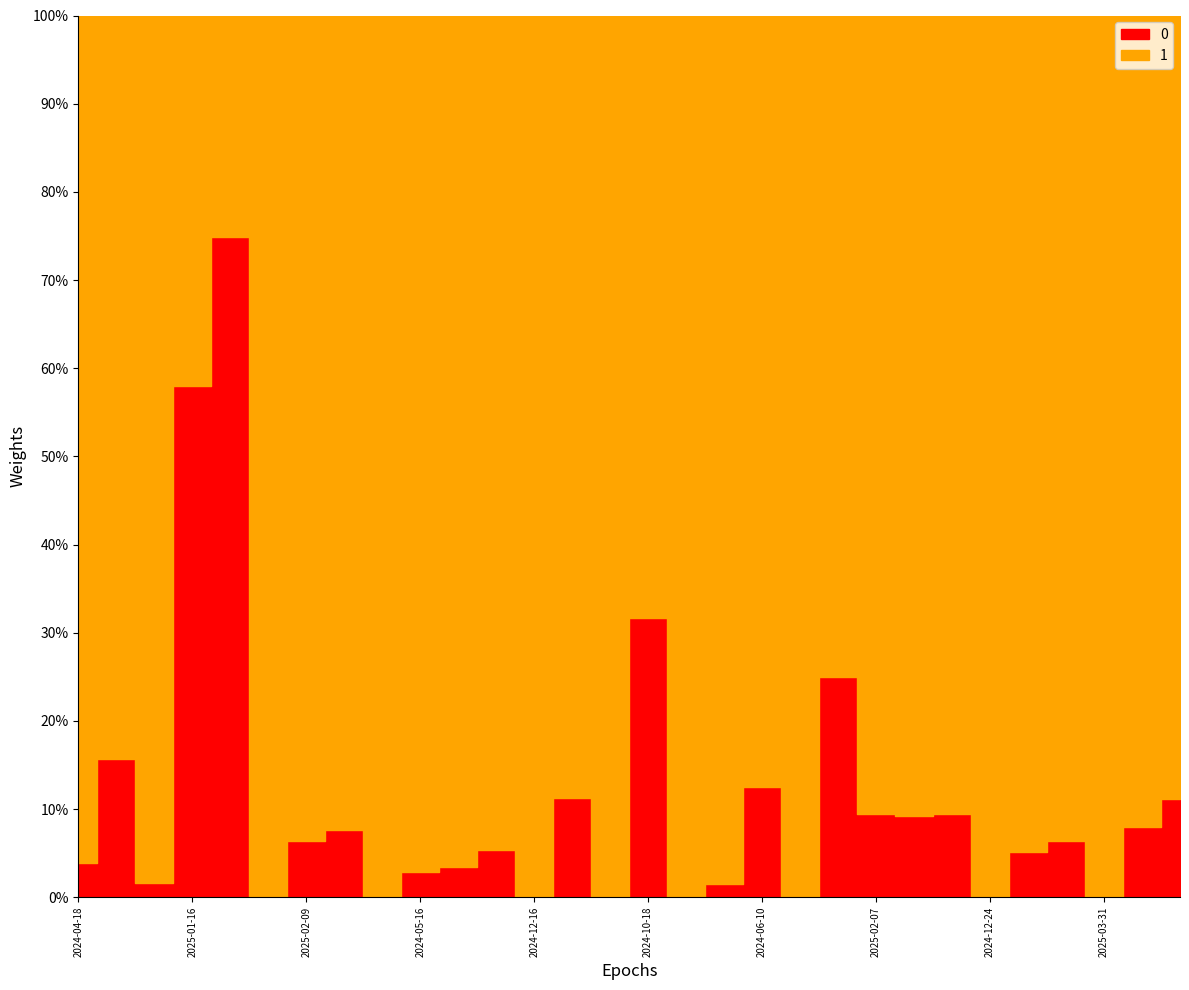

Reading left to right, list all the values displayed in this chart.

0: 0.0	0.2	0.0	0.6	0.7	0.0	0.1	0.1	0.0	0.0	0.0	0.1	0.0	0.1	0.0	0.3	0.0	0.0	0.1	0.0	0.2	0.1	0.1	0.1	0.0	0.1	0.1	0.0	0.1	0.1
1: 1.0	0.8	1.0	0.4	0.3	1.0	0.9	0.9	1.0	1.0	1.0	0.9	1.0	0.9	1.0	0.7	1.0	1.0	0.9	1.0	0.8	0.9	0.9	0.9	1.0	0.9	0.9	1.0	0.9	0.9